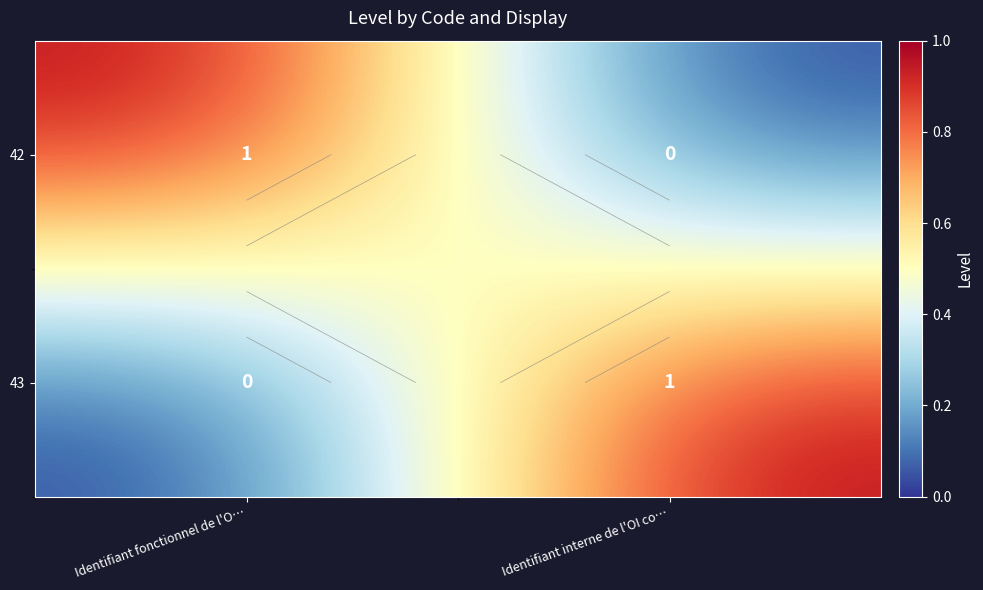

What is the difference between the maximum and minimum values in the 43 series?

1